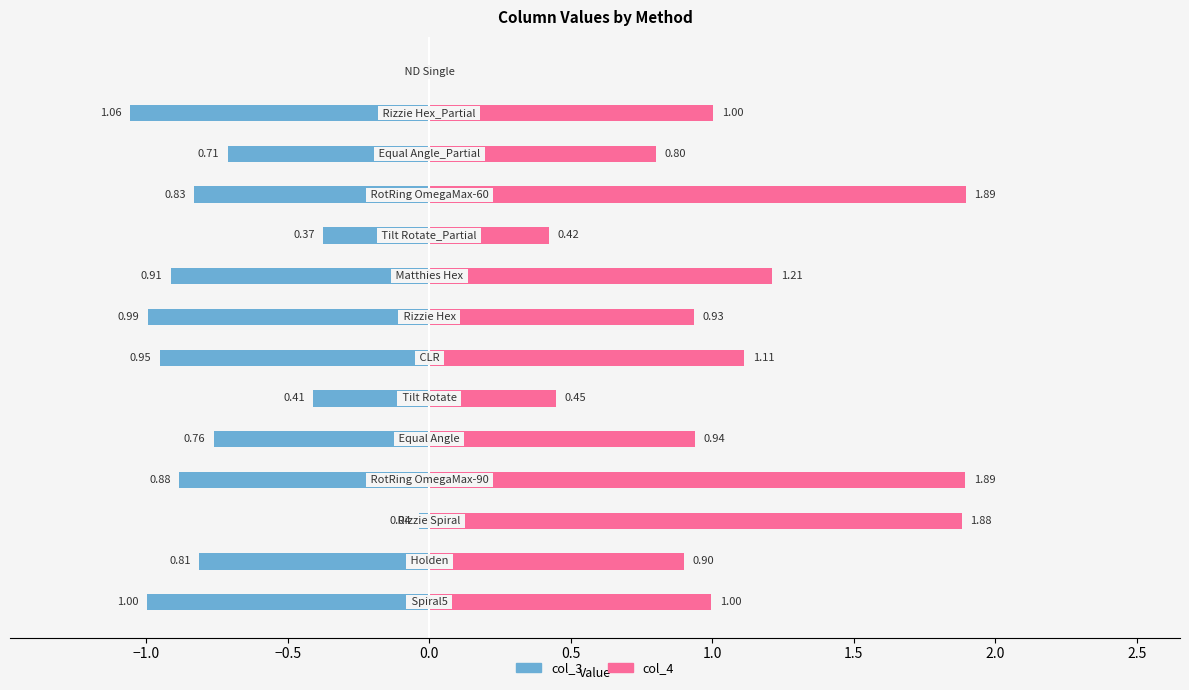

What is the approximate value of col_3 at −1.5?

-1.0